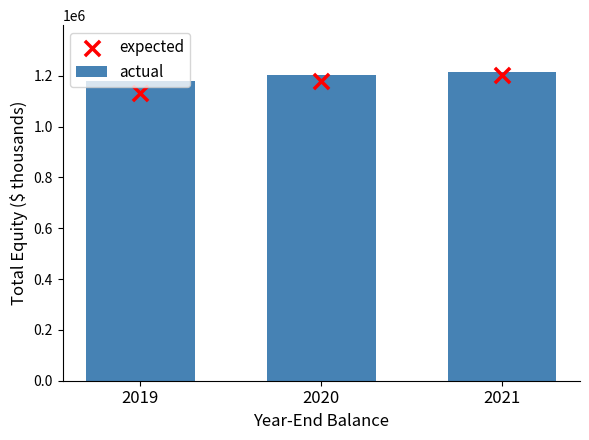

Which series reaches the maximum Y coordinate?

actual